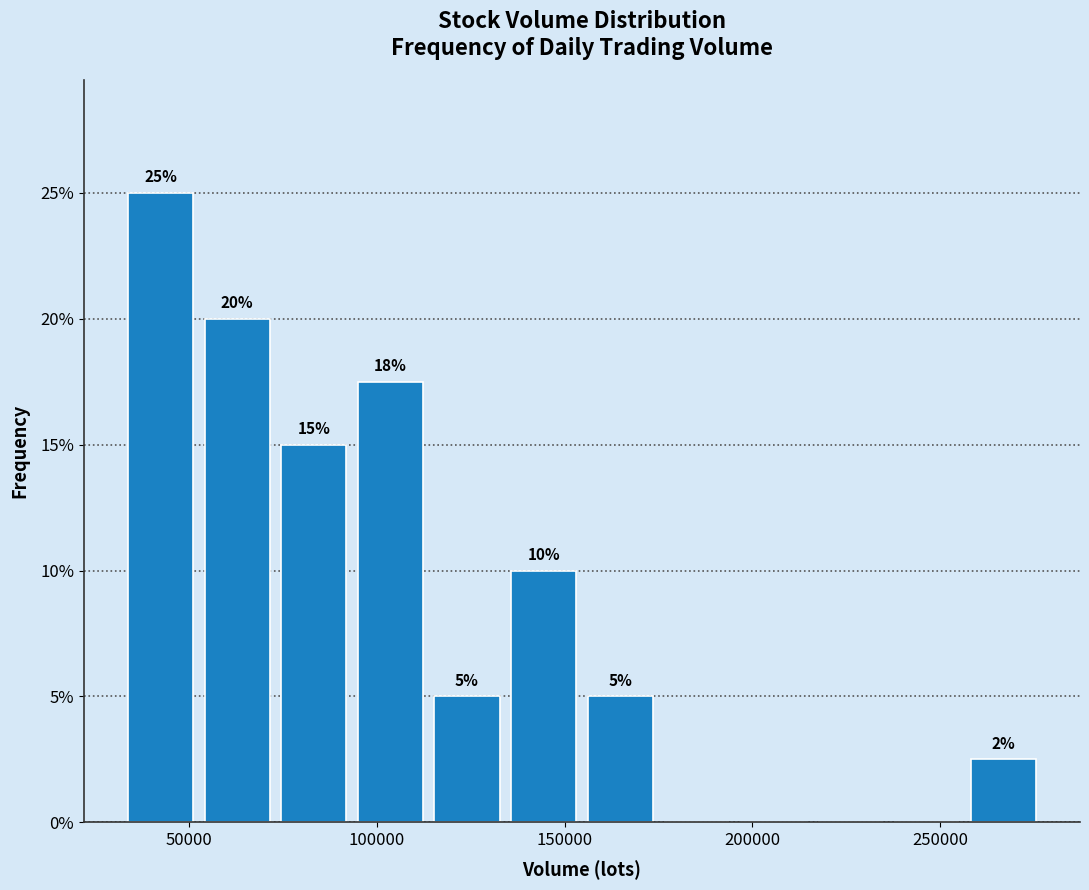

Which range on the x-axis has the tallest bar?

30000 to 55000